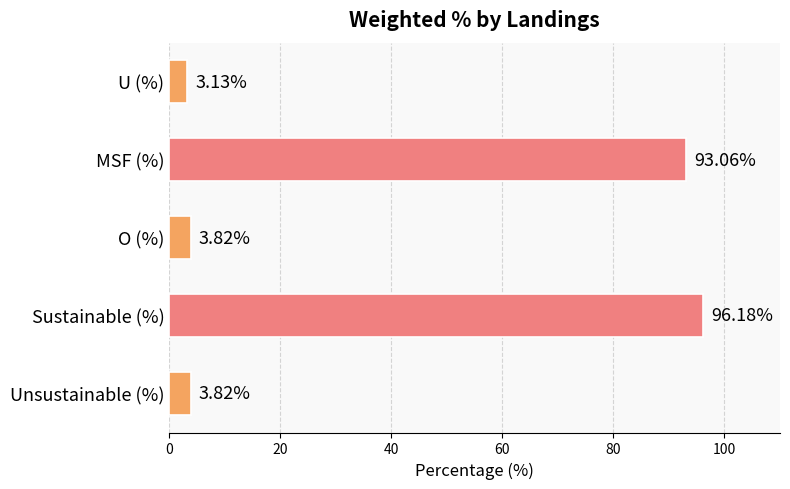

Which label corresponds to the largest value in the chart?

Sustainable (%)